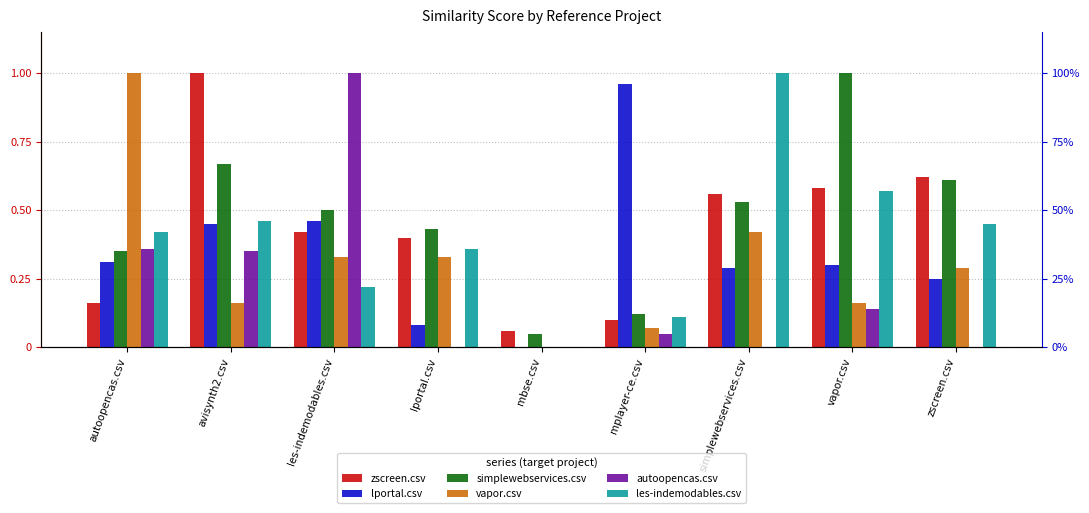

How many bars are there in total?

54